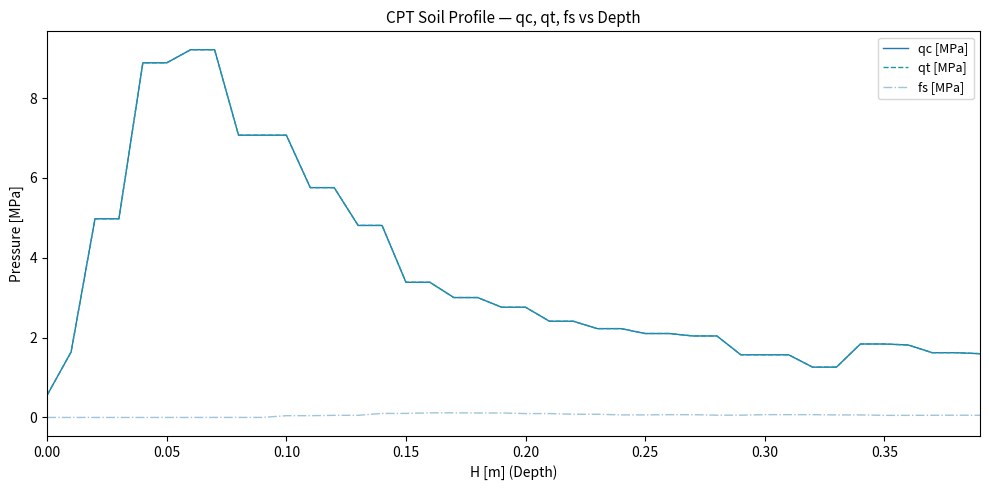

True or false: qt [MPa] and fs [MPa] cross at least once.

False